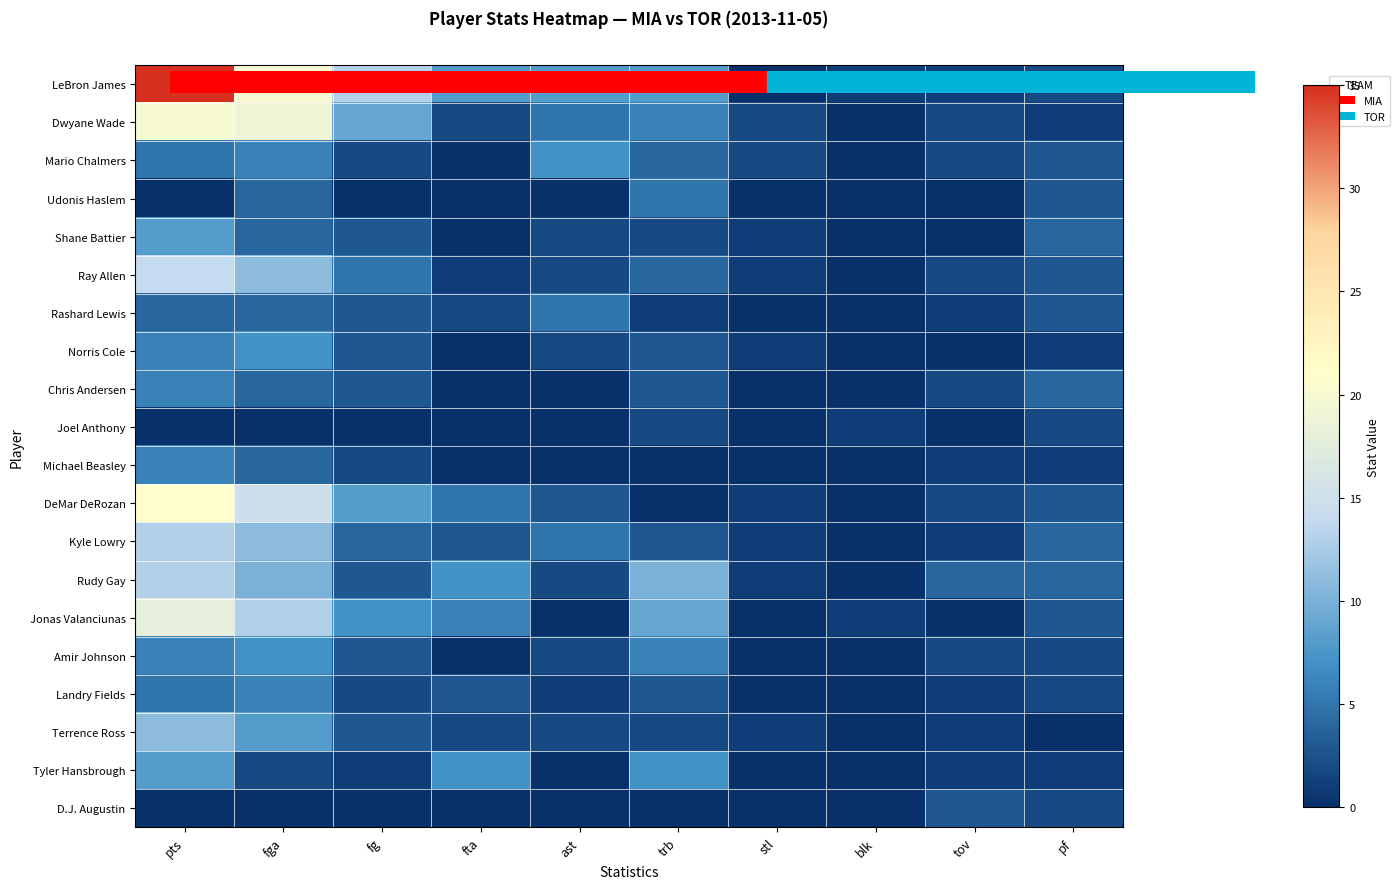

How many data points in Terrence Ross are above 2?

3